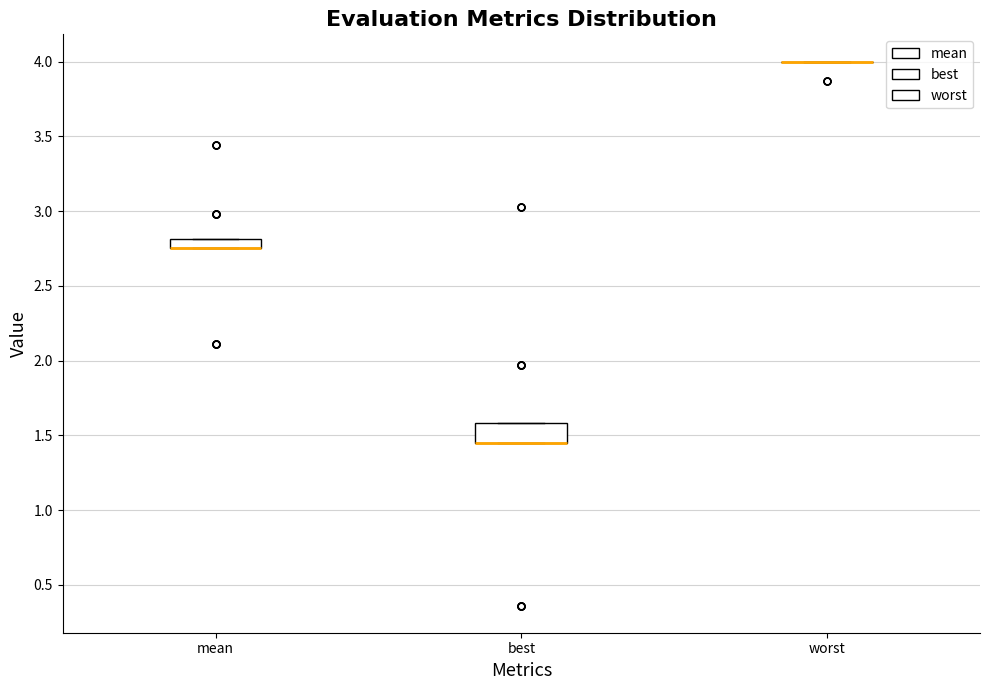

Which box is the tallest, from its lower edge to its upper edge?

best